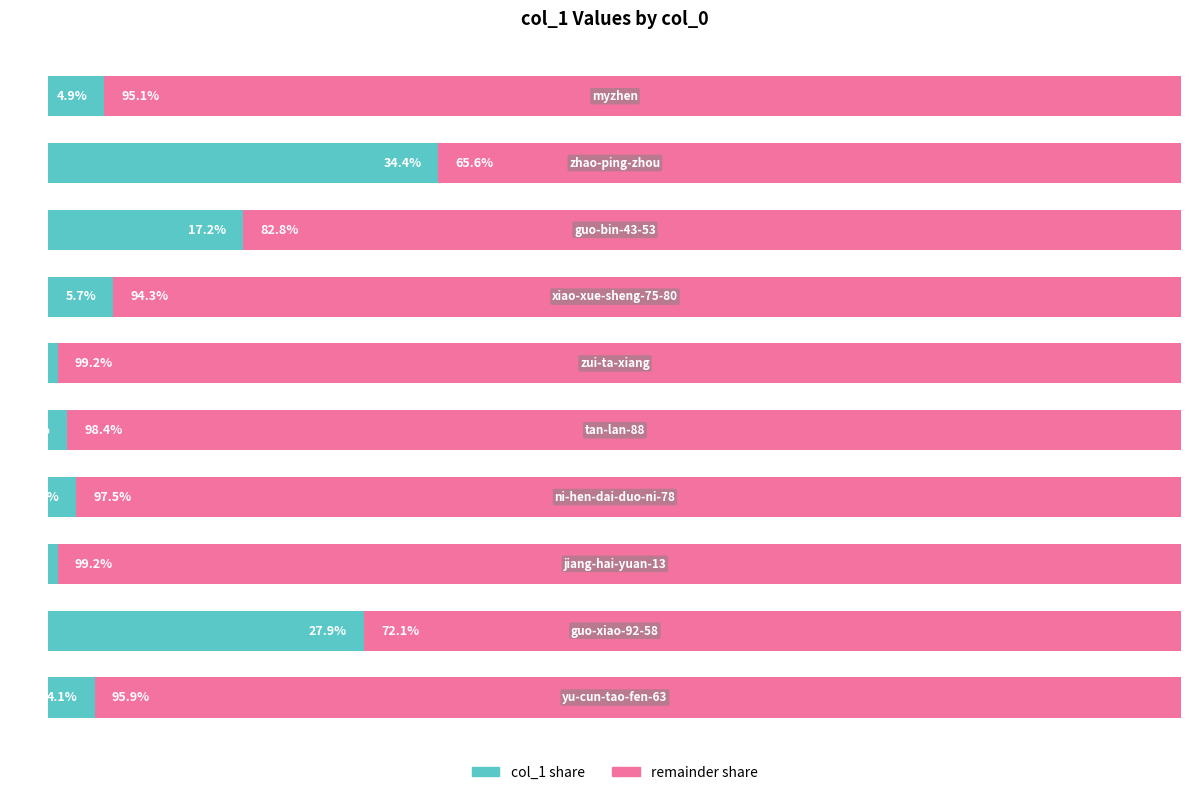

What are all the series names shown in the legend?

col_1 share, remainder share